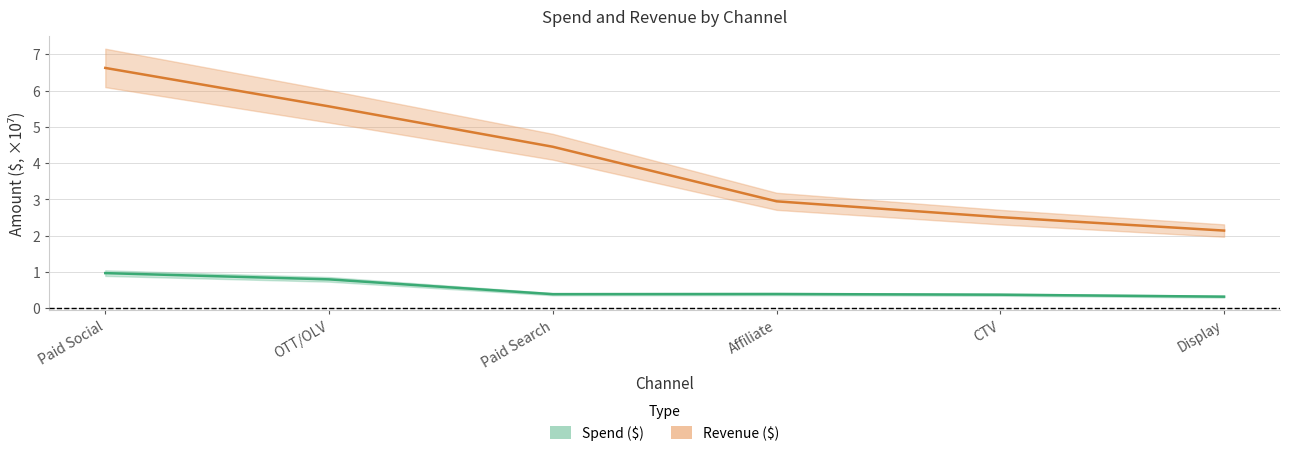

What is the sum of all Revenue ($) values?

24.2